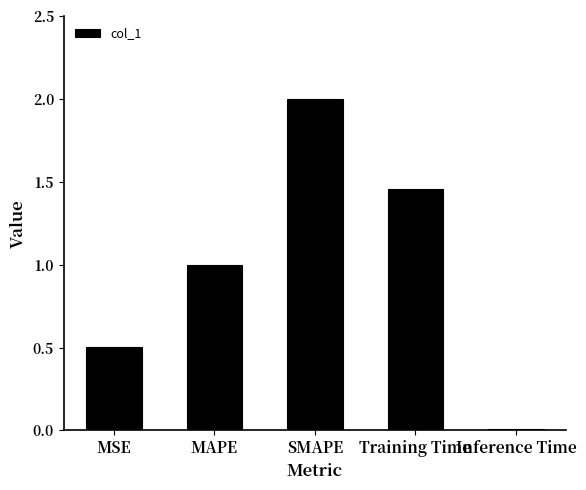

Rank the categories by value from lowest to highest.

Inference Time, MSE, MAPE, Training Time, SMAPE